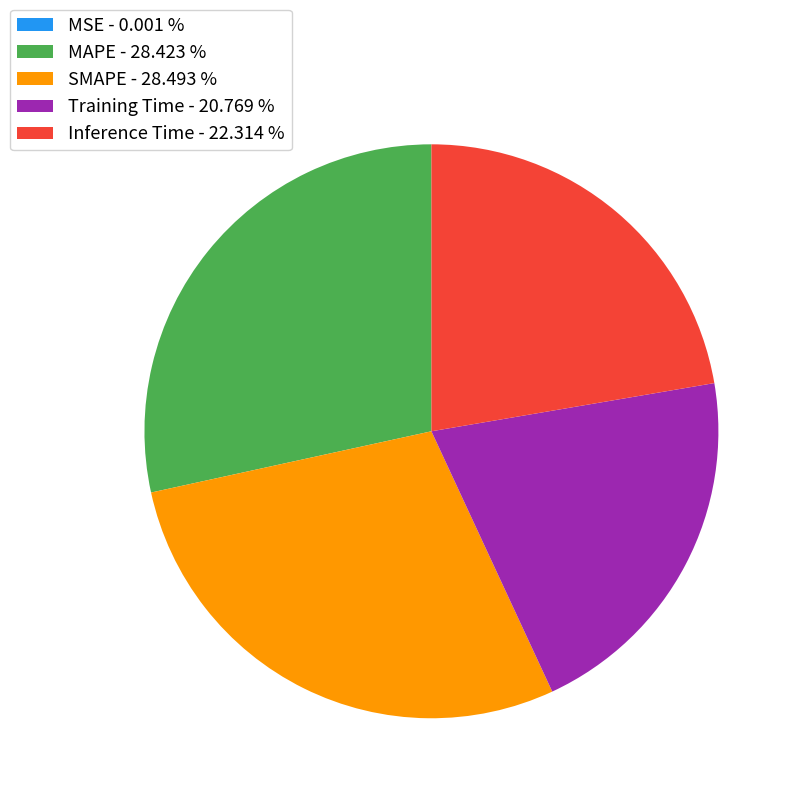

Is there a majority slice in this chart?

No